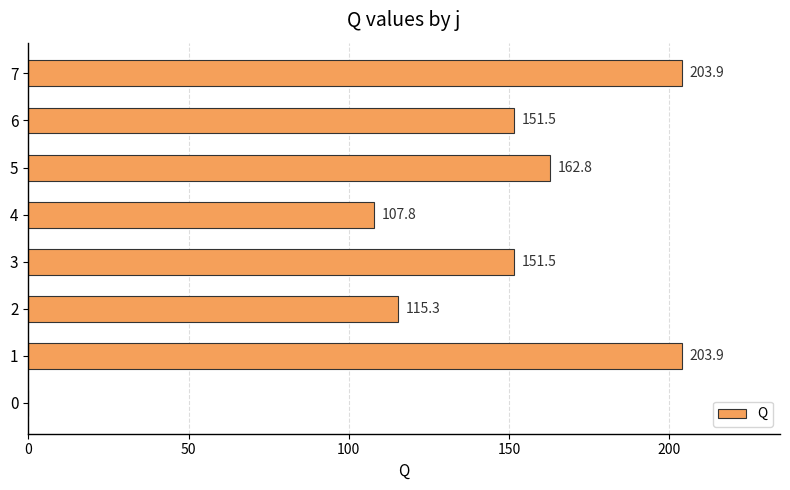

Is it true that the value at 2 is 68.0?

False